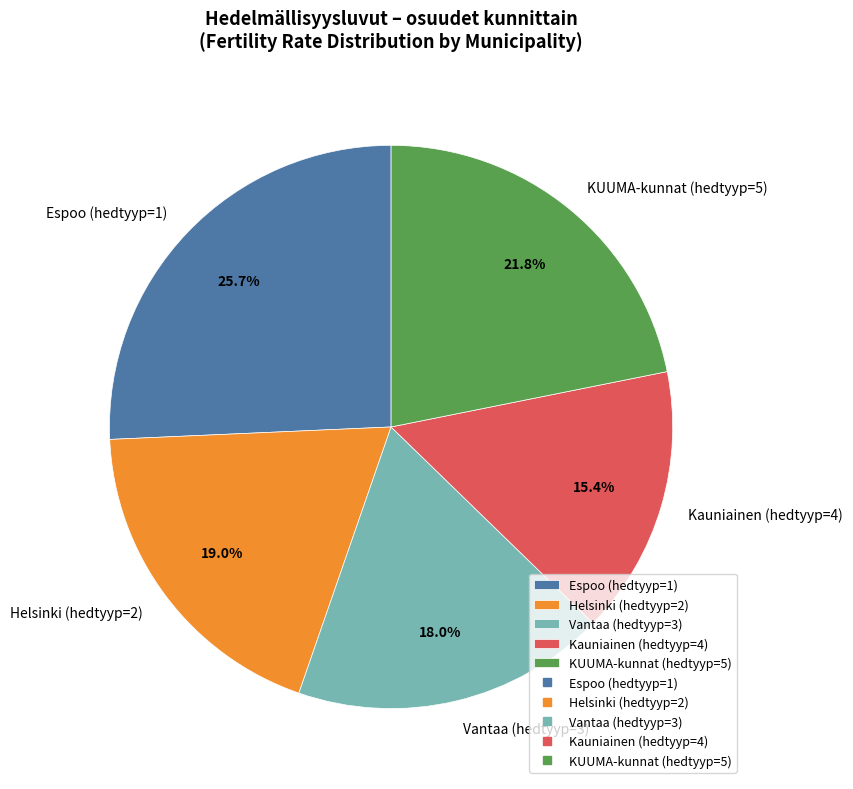

How many segments does this pie chart have?

5